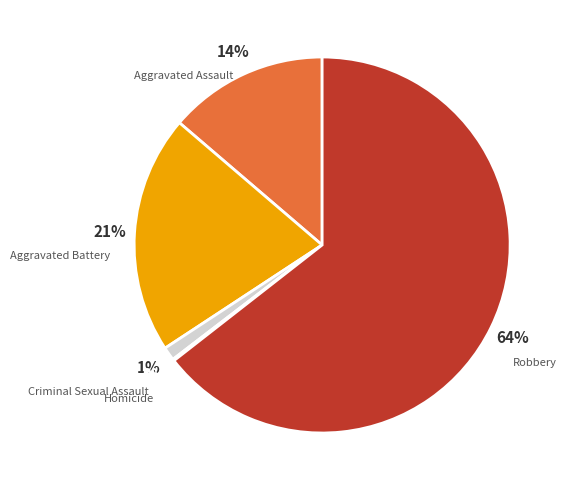

Which slice represents more than half of the pie?

Robbery